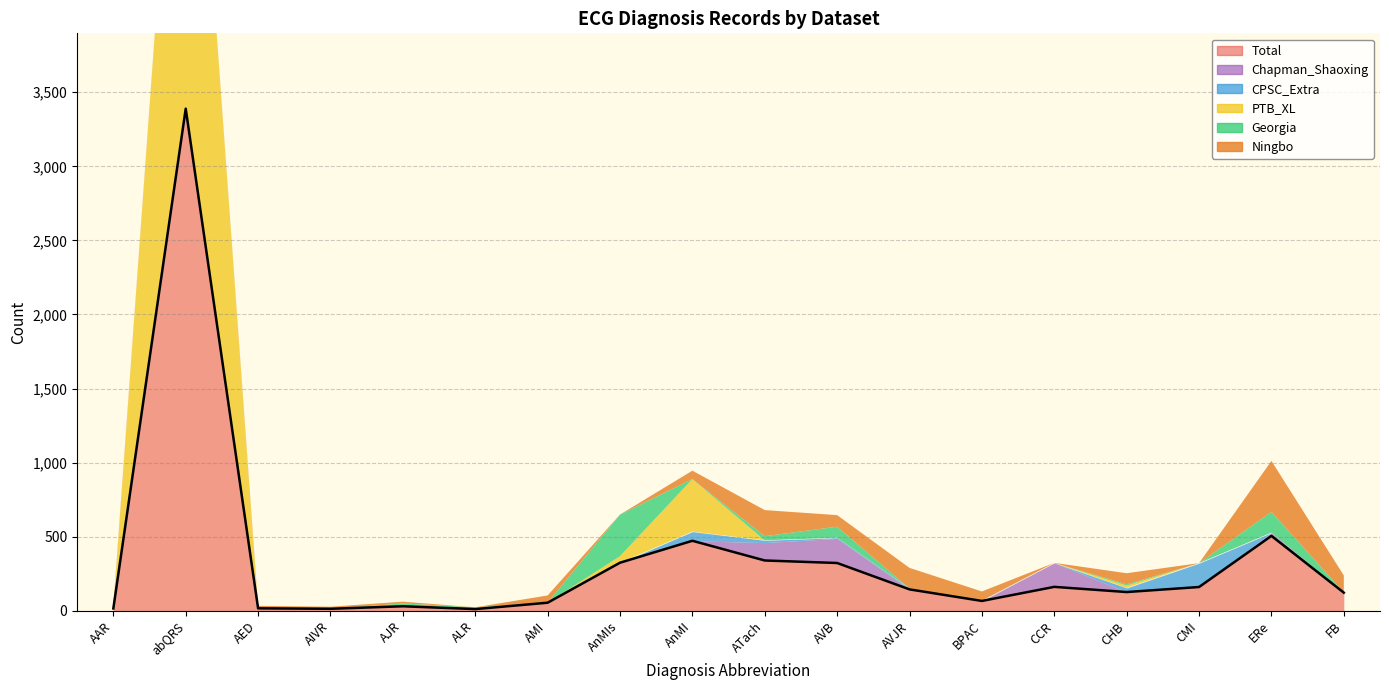

True or false: PTB_XL has more than 2 points higher than both neighbors.

True